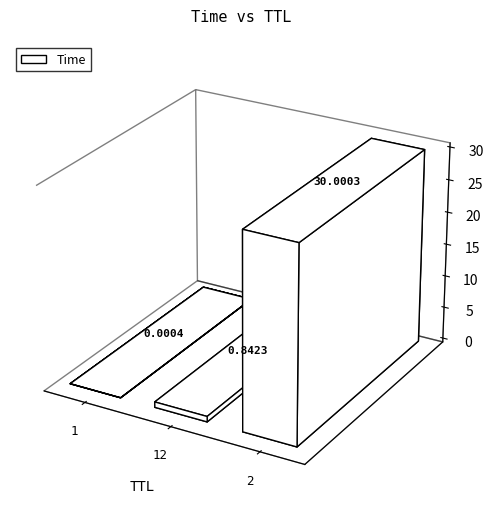

Rank the categories by value from lowest to highest.

1, 12, 2